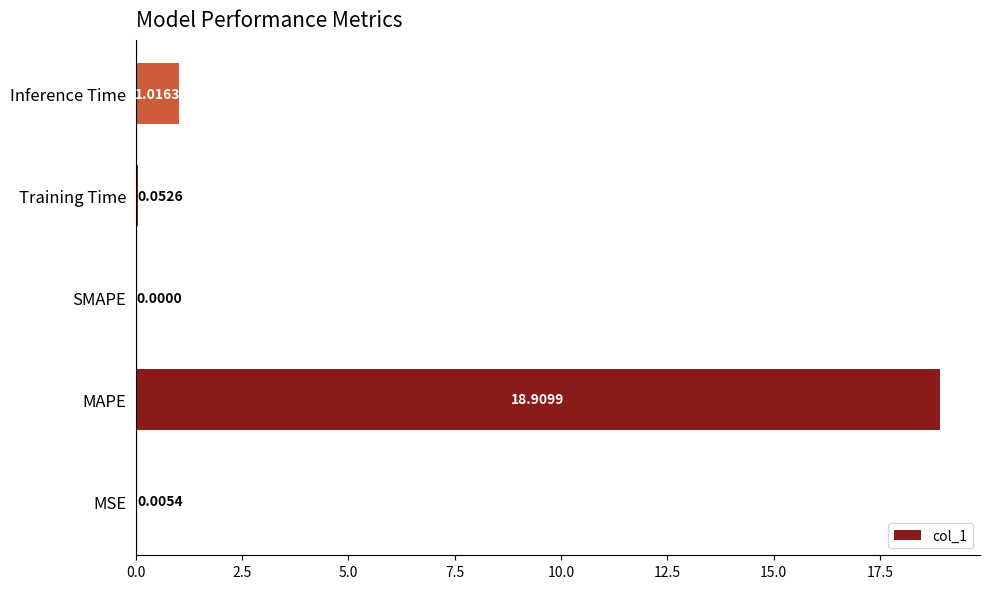

Which category has the highest value across all series?

MAPE